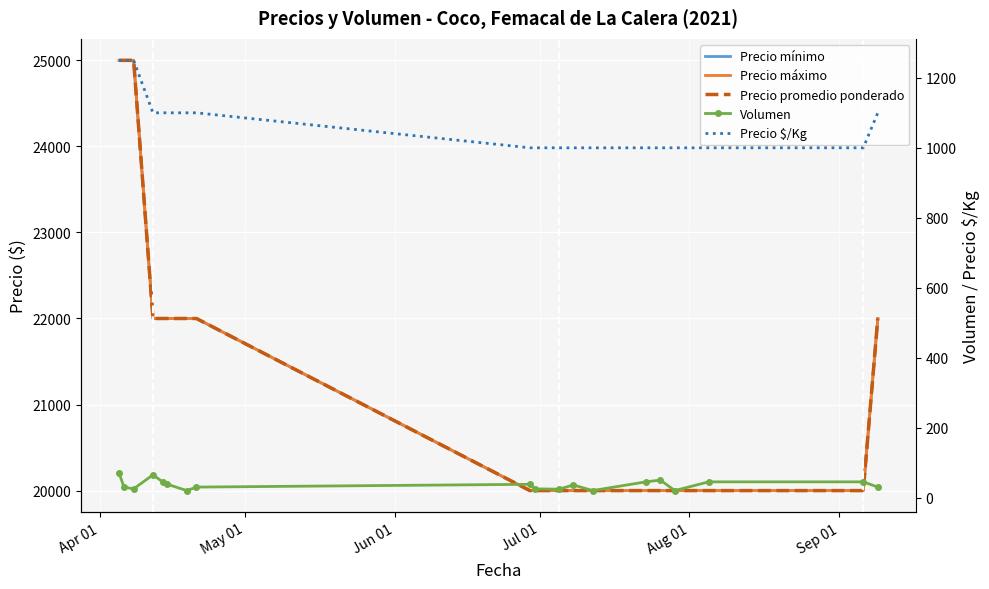

True or false: Volumen and Precio promedio ponderado intersect in this chart.

False